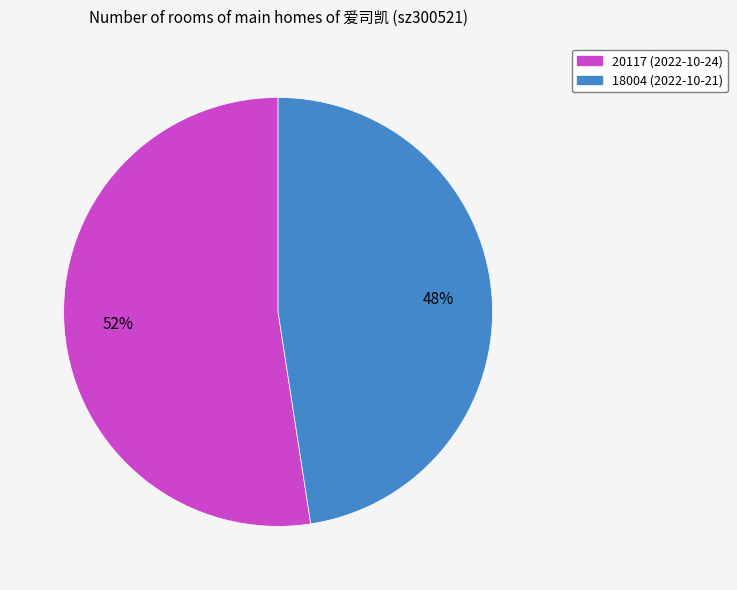

Rank the categories by value from lowest to highest.

18004 (2022-10-21), 20117 (2022-10-24)